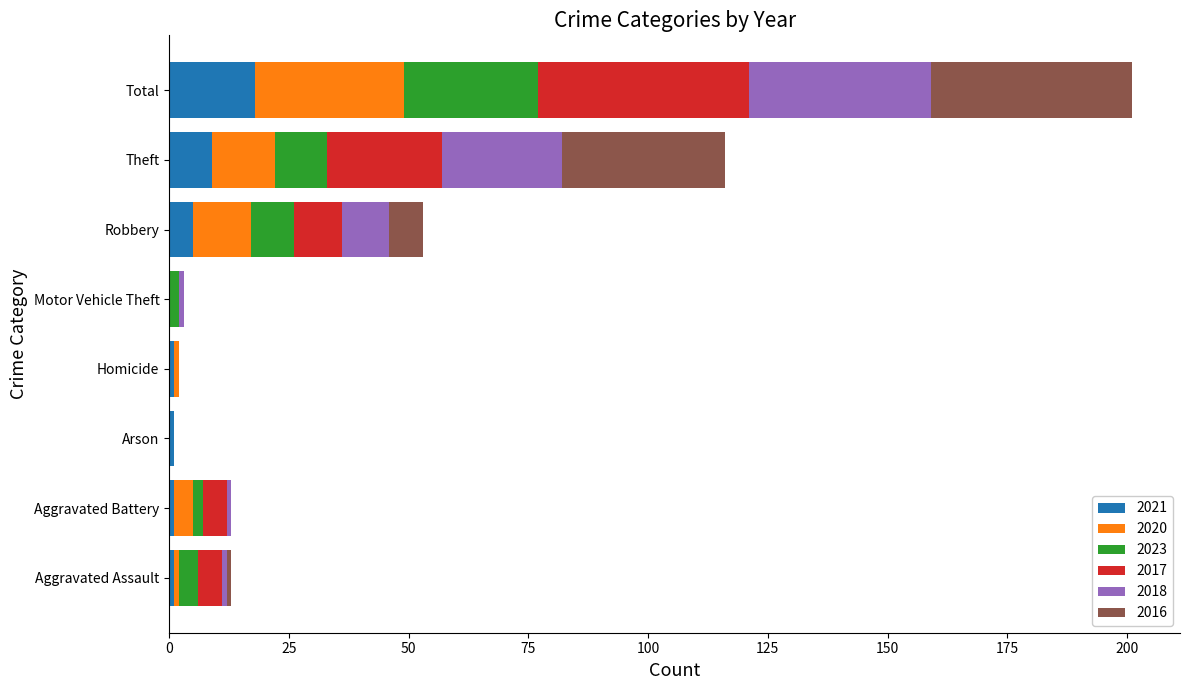

What is the maximum value for 2021?

18